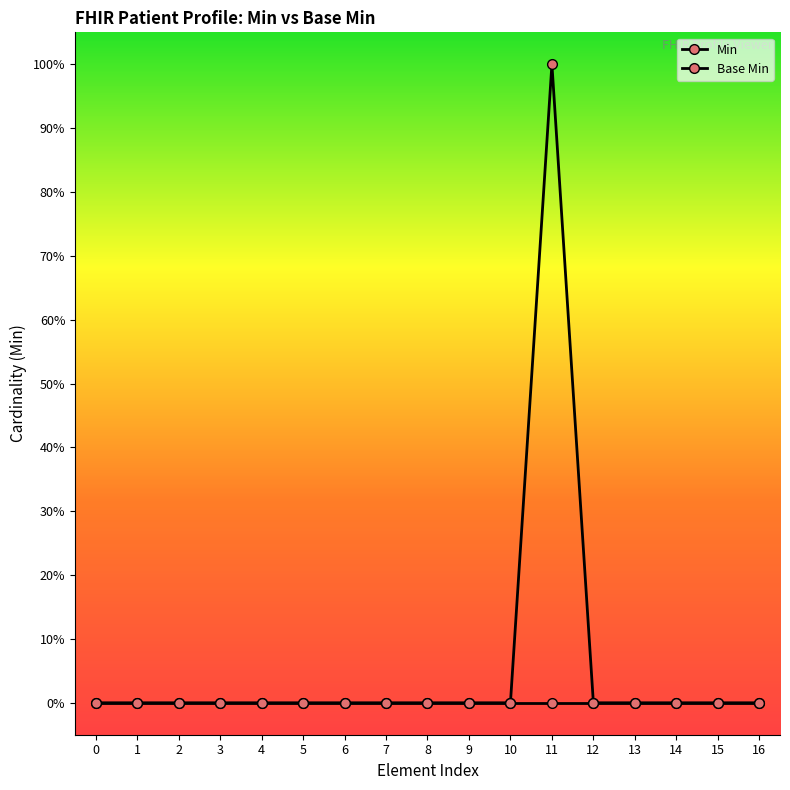

The value of Base Min at 15 is 0. True or false?

True